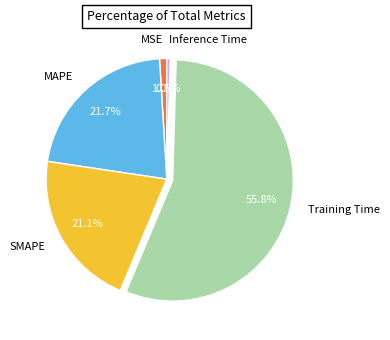

Count the number of slices in the pie.

5